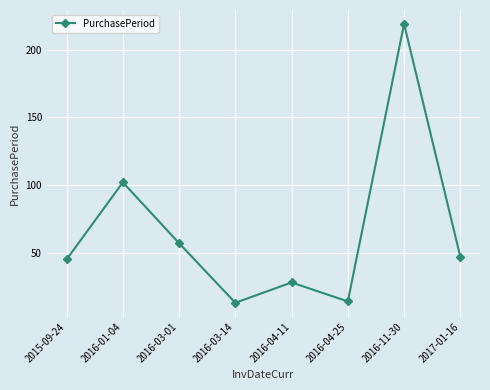

What is the difference between the maximum and minimum values?

206